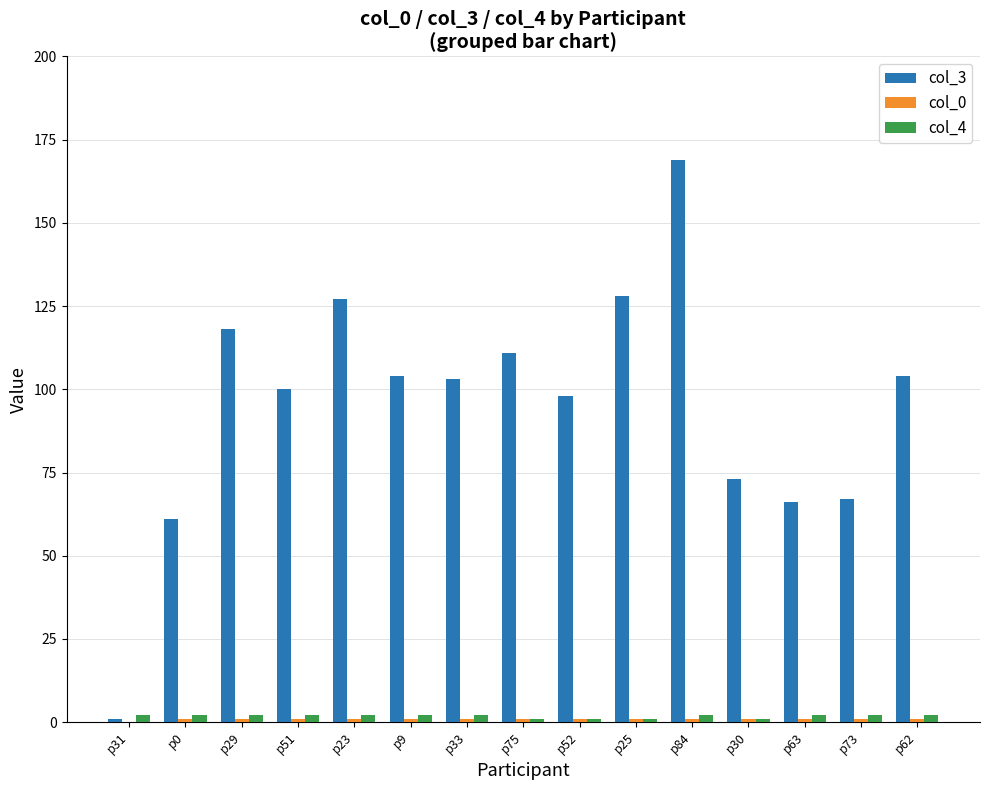

What is the sum of all col_4 values?

26